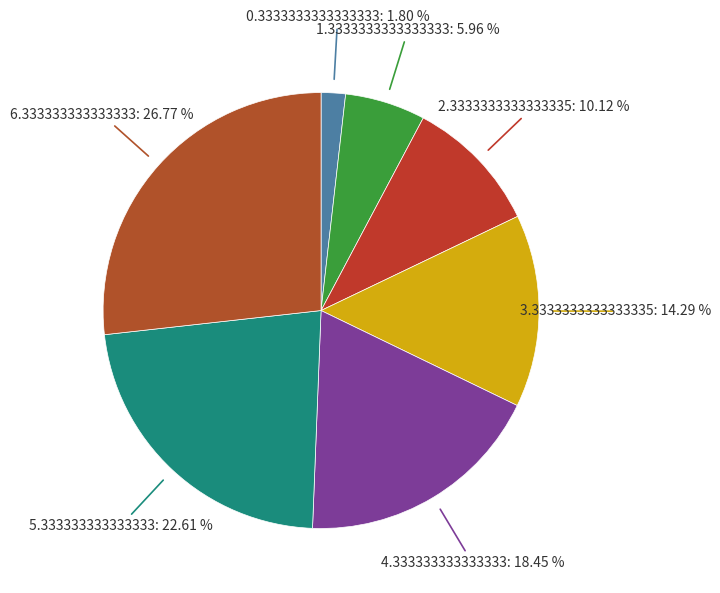

Does 4.333333333333333 represent more than half of the total?

No